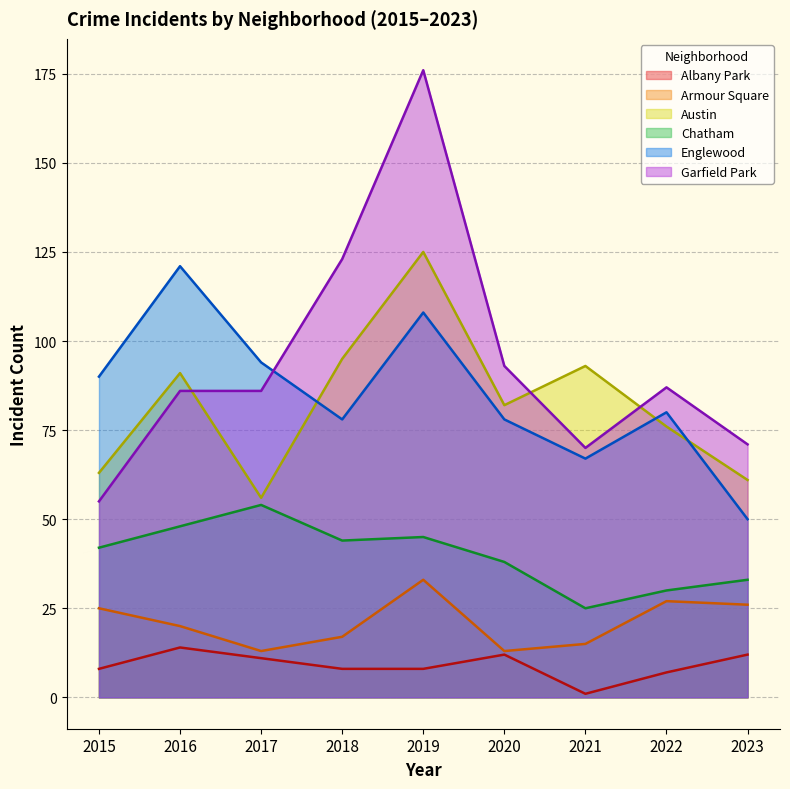

Reading left to right, list all the values displayed in this chart.

Albany Park: 8	14	11	8	8	12	1	7	12
Armour Square: 25	20	13	17	33	13	15	27	26
Austin: 63	91	56	95	125	82	93	76	61
Chatham: 42	48	54	44	45	38	25	30	33
Englewood: 90	121	94	78	108	78	67	80	50
Garfield Park: 55	86	86	123	176	93	70	87	71